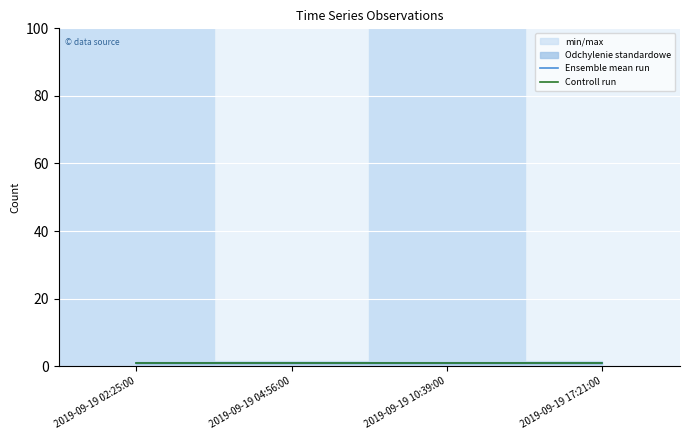

What is the sum of the Ensemble mean run values at 2019-09-19 10:39:00 and 2019-09-19 17:21:00?

2.0